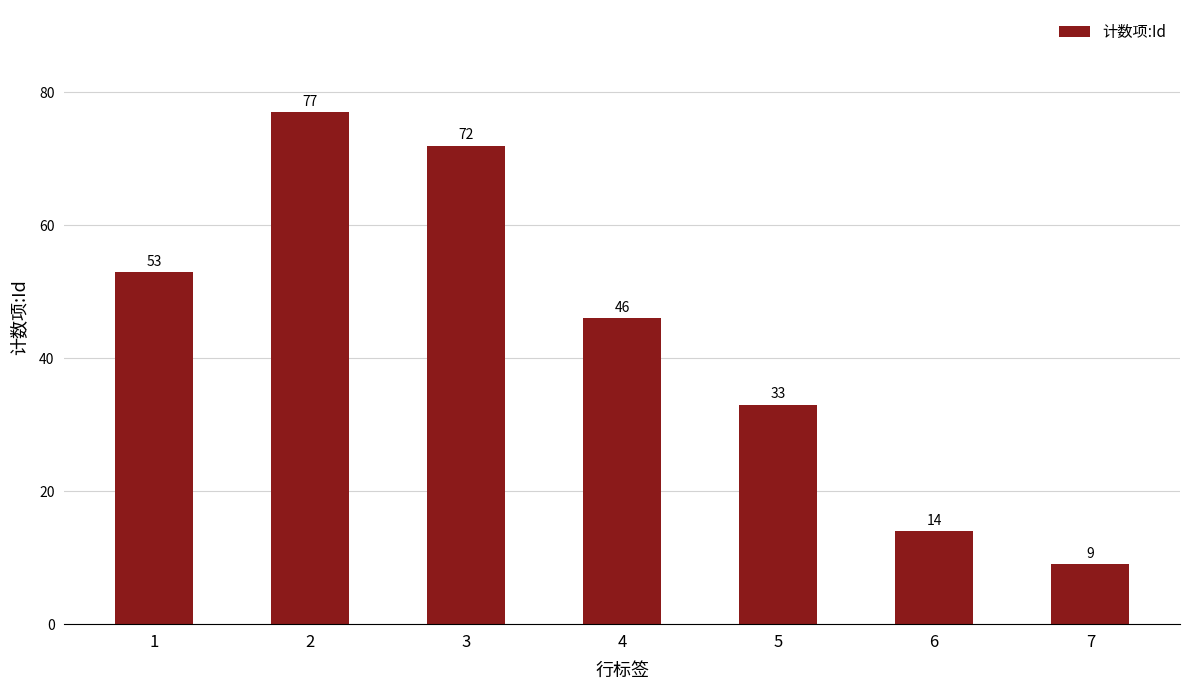

What is the value of the 5th bar from the left?

33